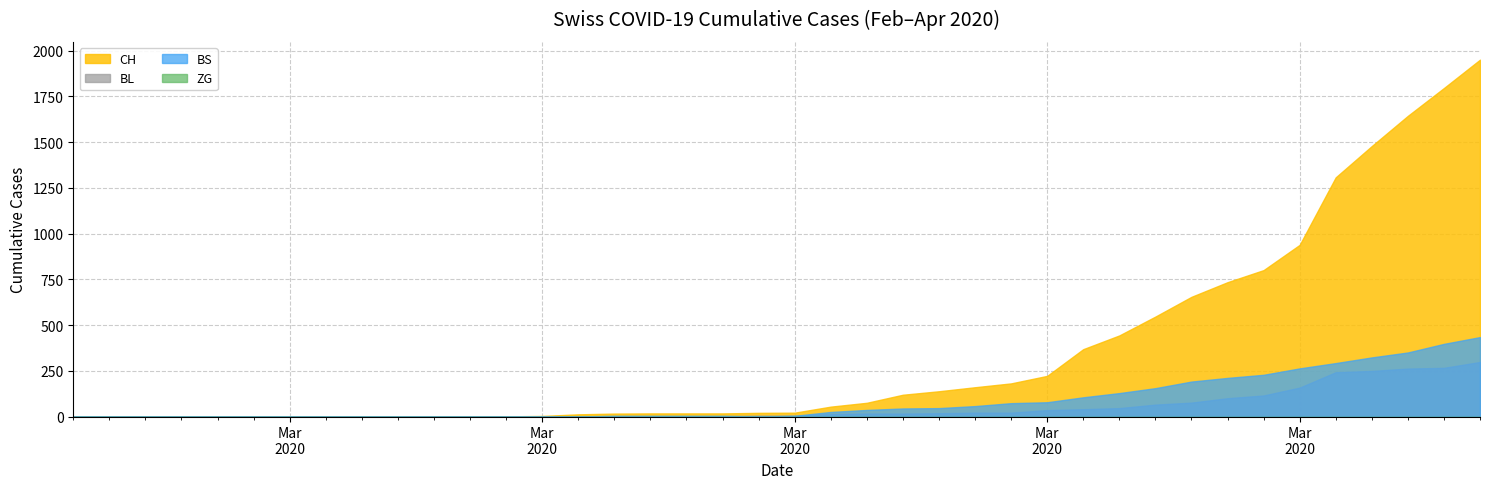

At how many categories does at least one series exceed 160?

14